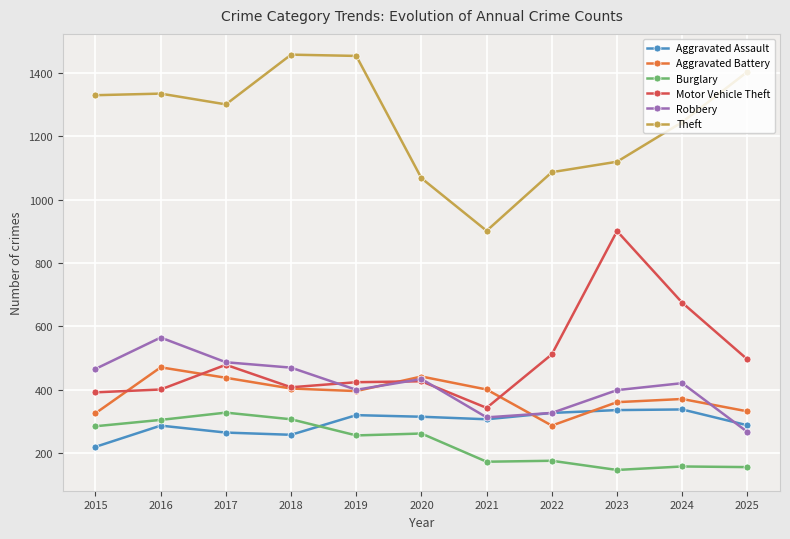

True or false: Burglary and Motor Vehicle Theft cross at least once.

False